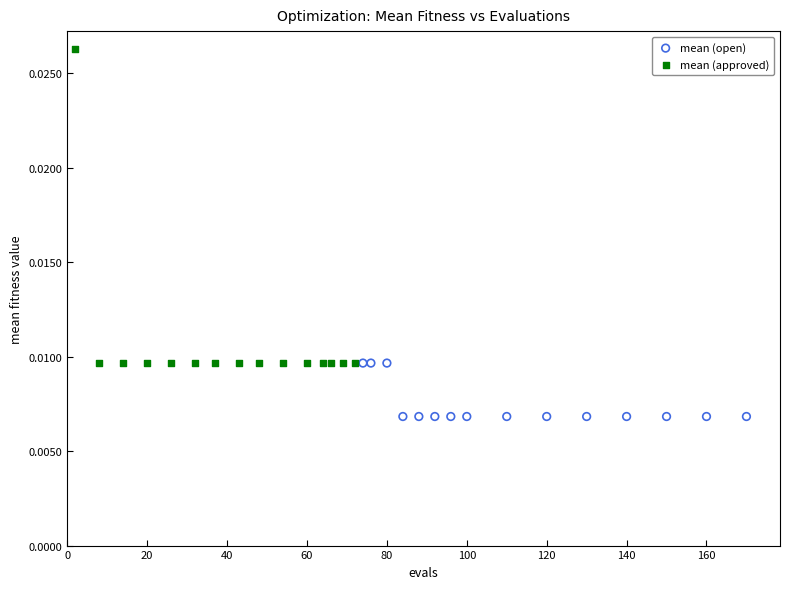

Which series has the widest spread of Y values?

mean (approved)